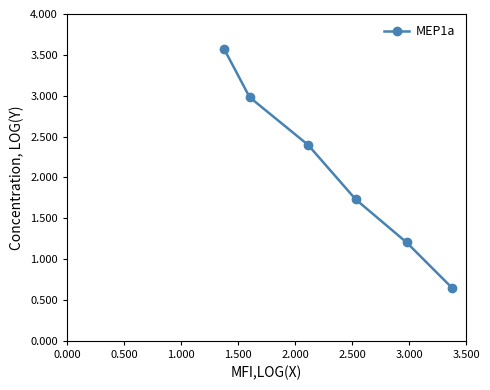

What is the difference between the maximum and minimum values?

2.9